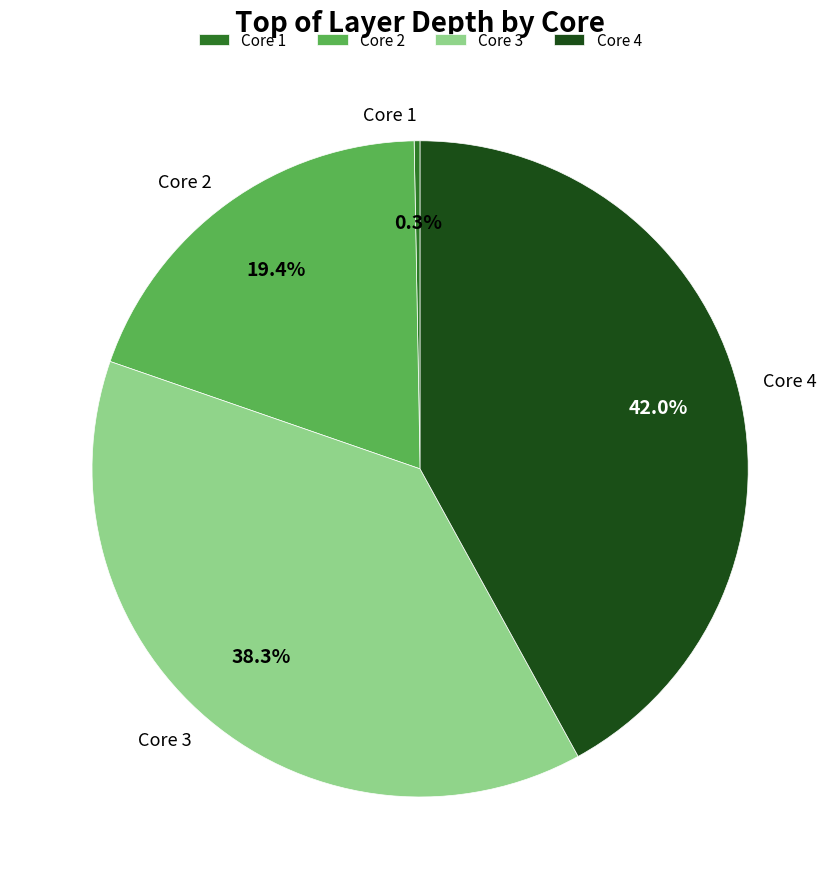

What percentage do Core 2 and Core 4 together represent?

61.4%